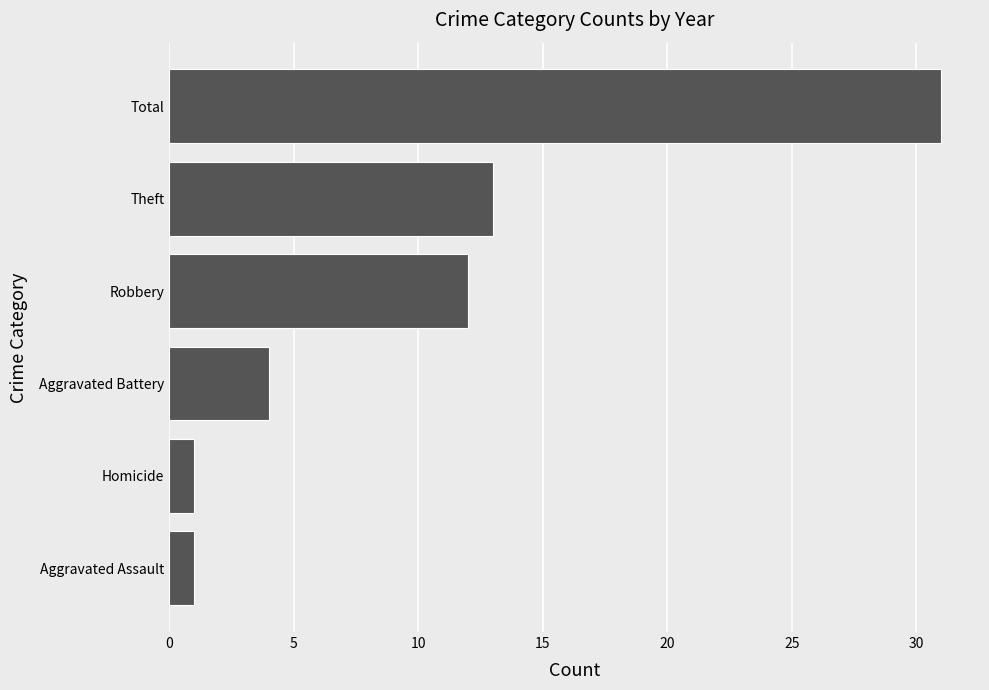

What is the greatest value displayed?

31